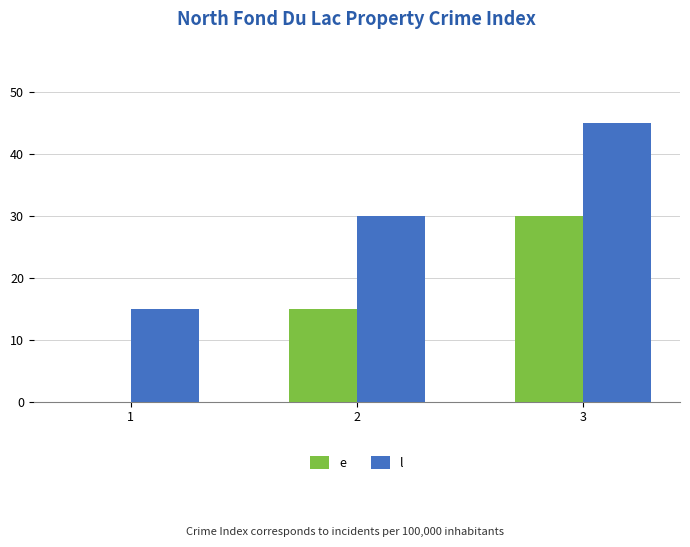

What is the sum of all l values?

90